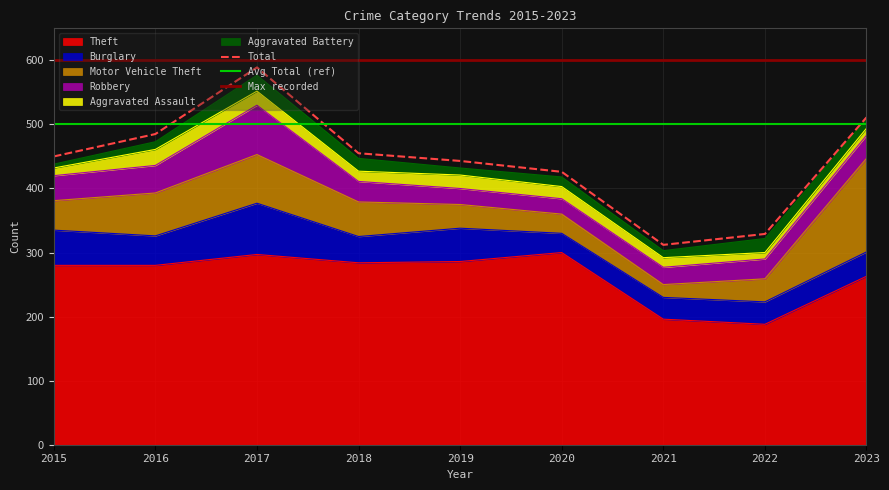

List the labels in order of Motor Vehicle Theft value, largest first.

2023, 2017, 2016, 2018, 2015, 2019, 2022, 2020, 2021